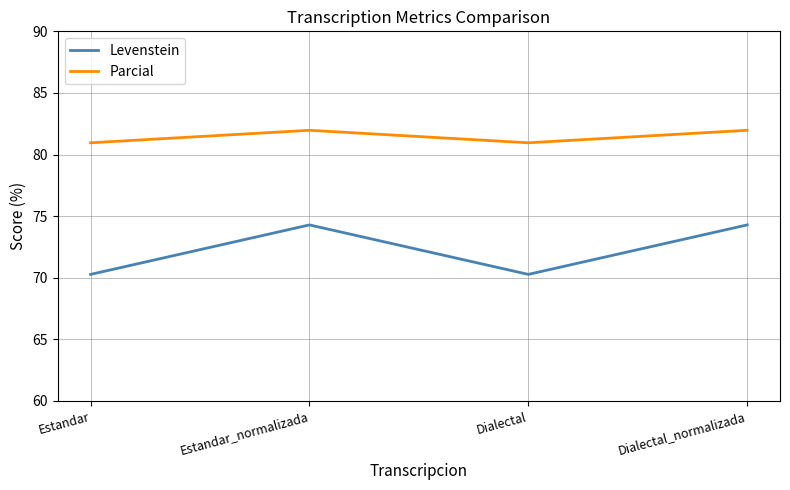

What is the difference between the second highest and minimum values in the Levenstein series?

4.0